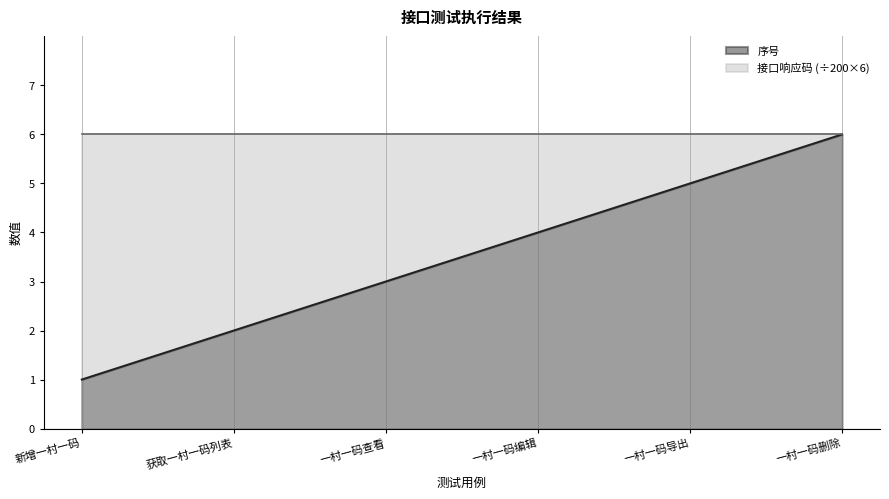

True or false: the data shows 3 at 一村一码导出.

False